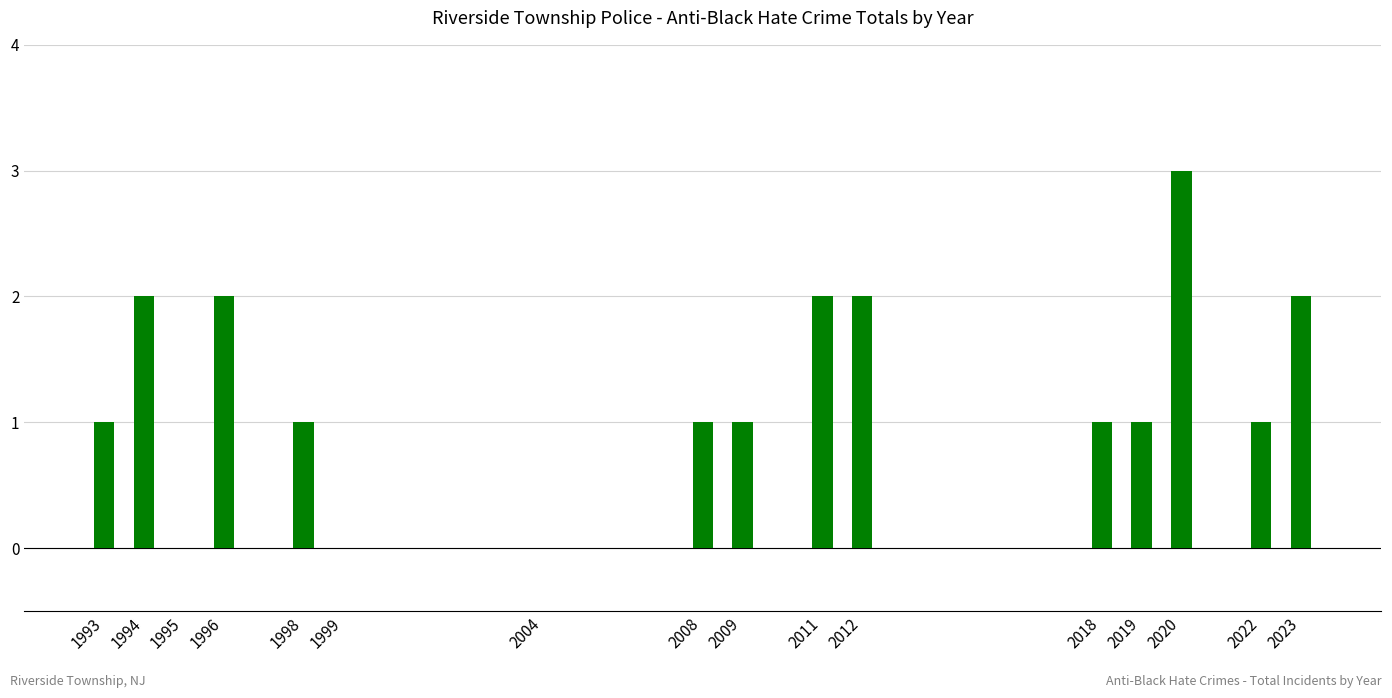

What is the sum of all values?

20